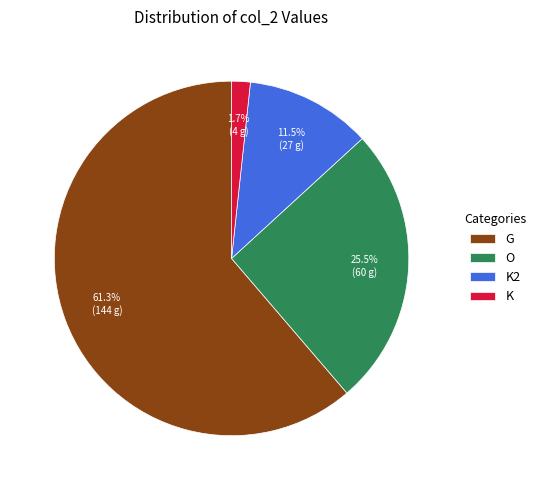

What percentage is NOT represented by O?

74.5%